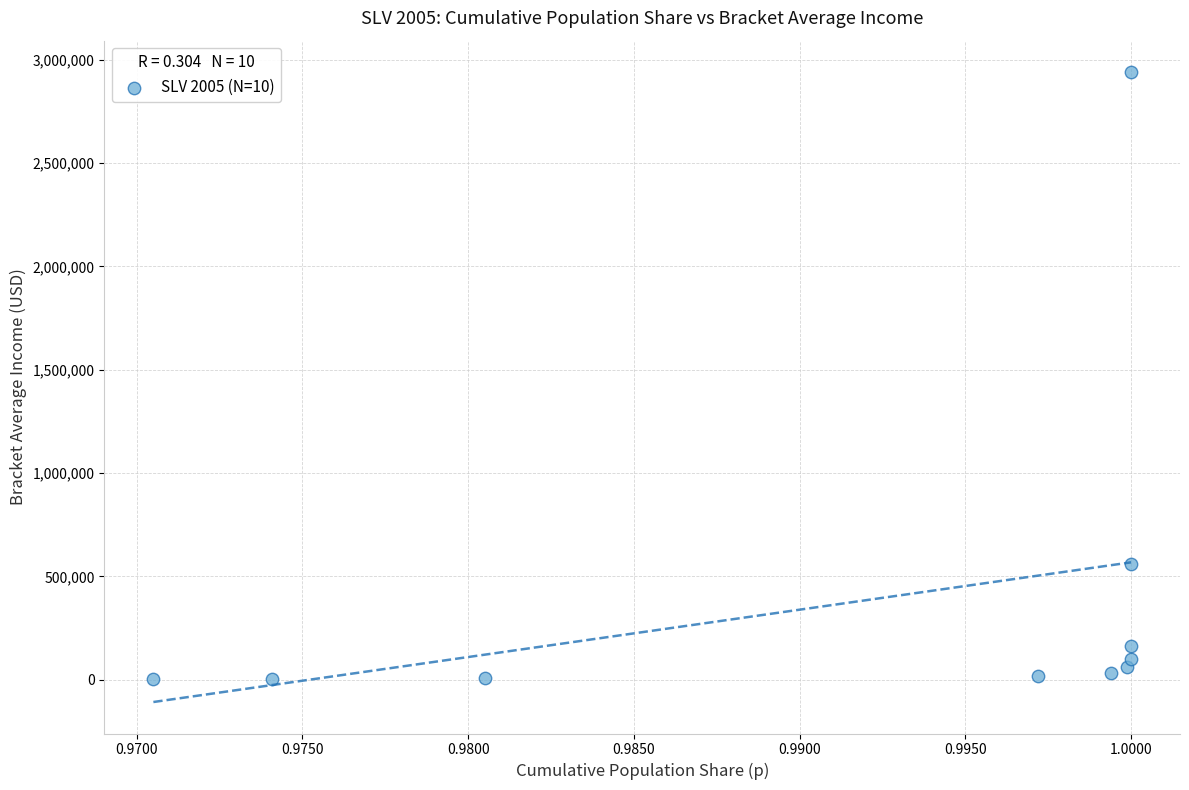

What Y value in the scatter plot is closest to 1470216?

558373.9